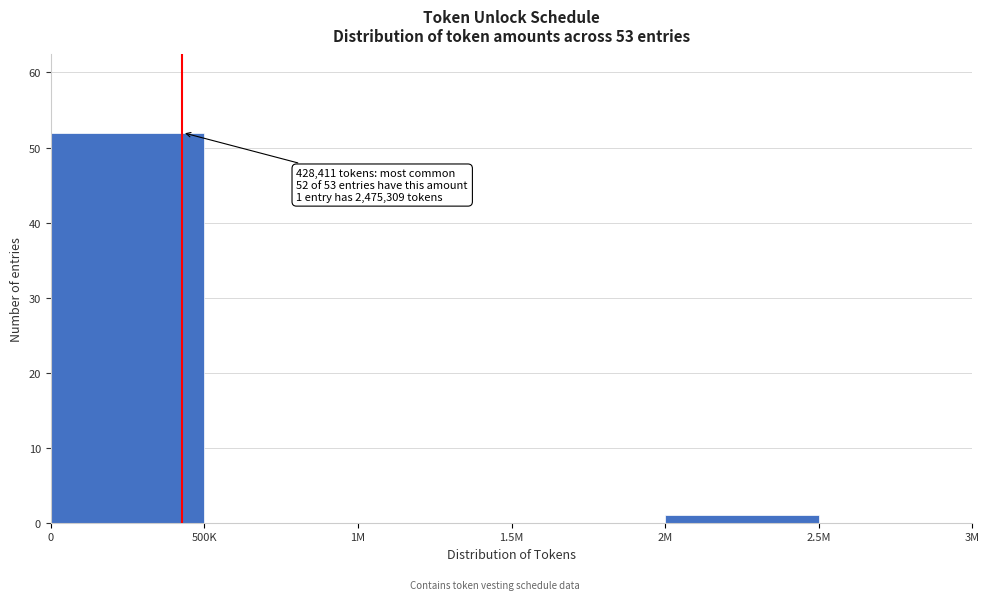

Reading left to right, transcribe all the data shown in this chart.

0=52	500K=0	1M=0	1.5M=0	2M=1	2.5M=0